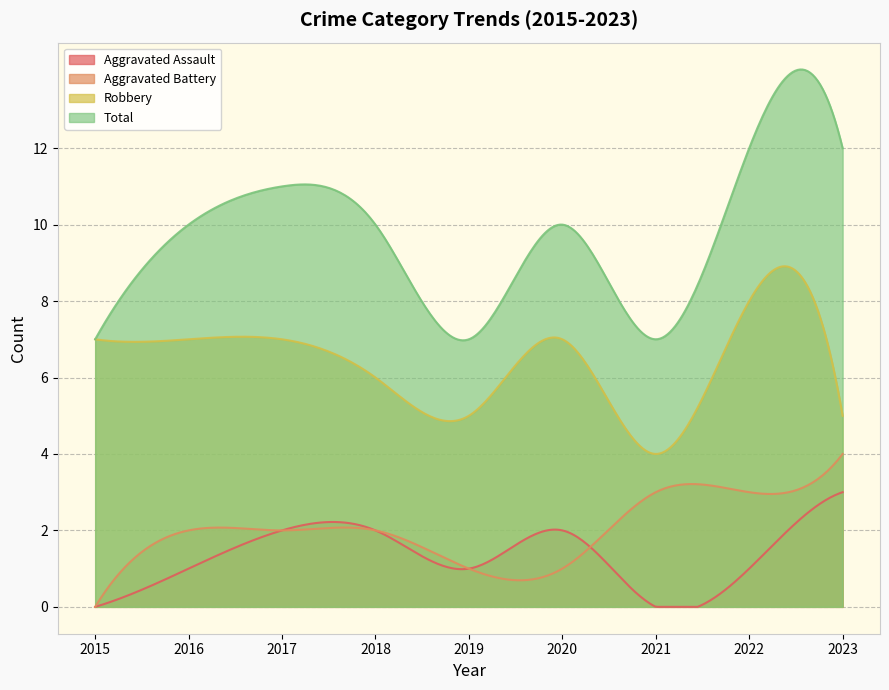

Reading right to left, what are all the values shown in this chart?

Aggravated Assault: 3	1	0	2	1	2	2	1	0
Aggravated Battery: 4	3	3	1	1	2	2	2	0
Robbery: 5	8	4	7	5	6	7	7	7
Total: 12	12	7	10	7	10	11	10	7